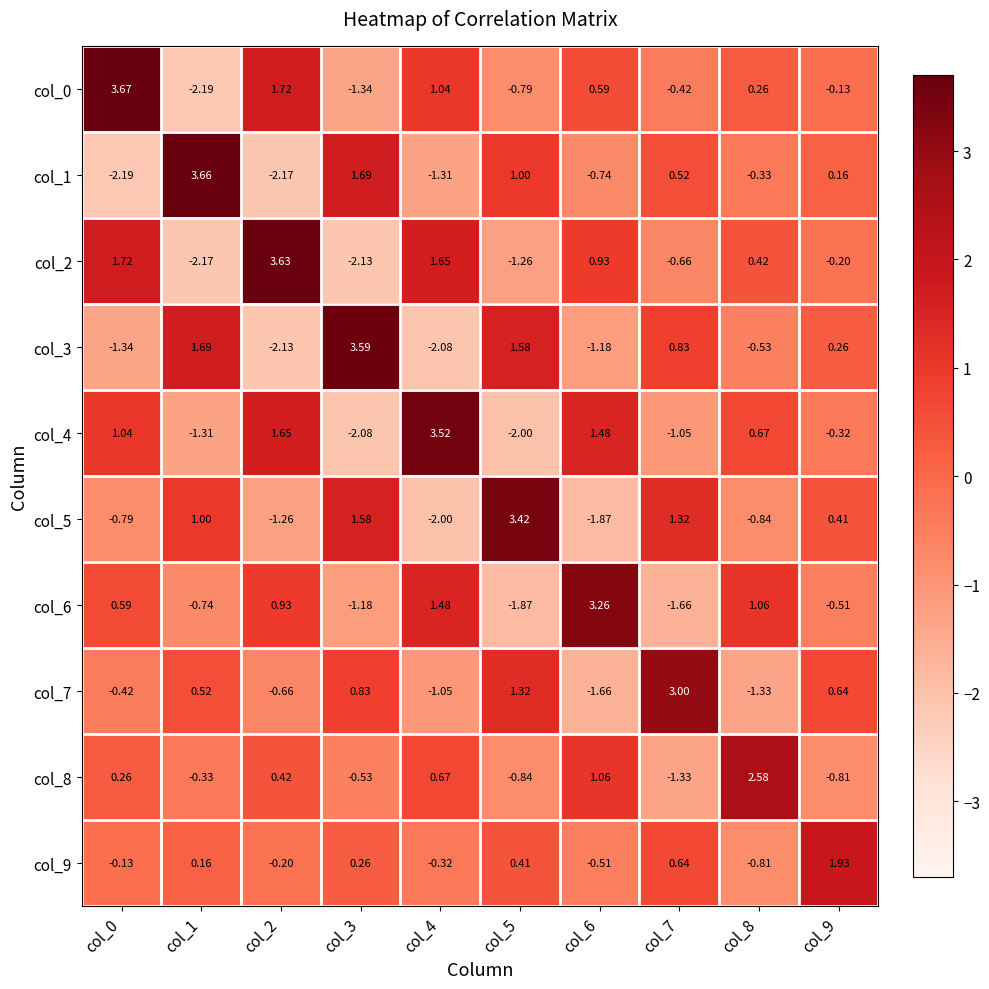

Is the value of col_9 at col_3 greater than the value of col_2 at col_6?

No